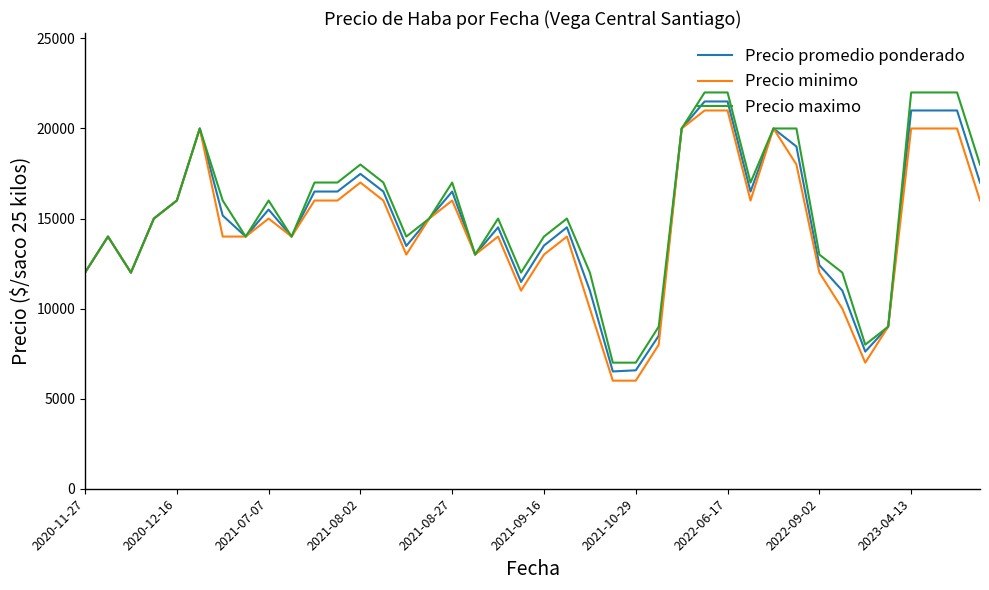

What is the highest value of the Precio maximo series?

22000